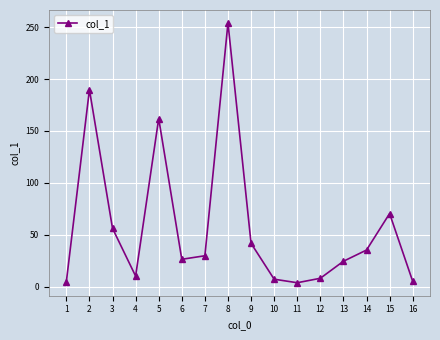

Where is the first local maximum?

2